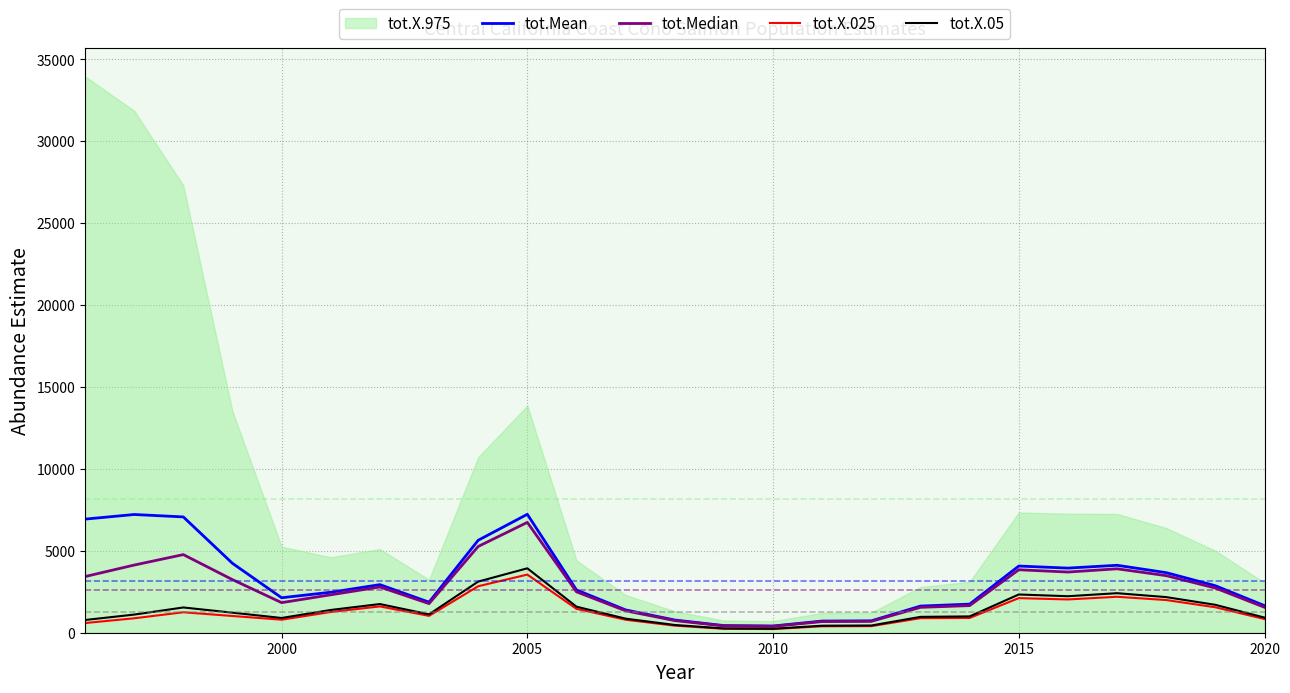

How many values in the tot.X.025 series are below 1020?

12